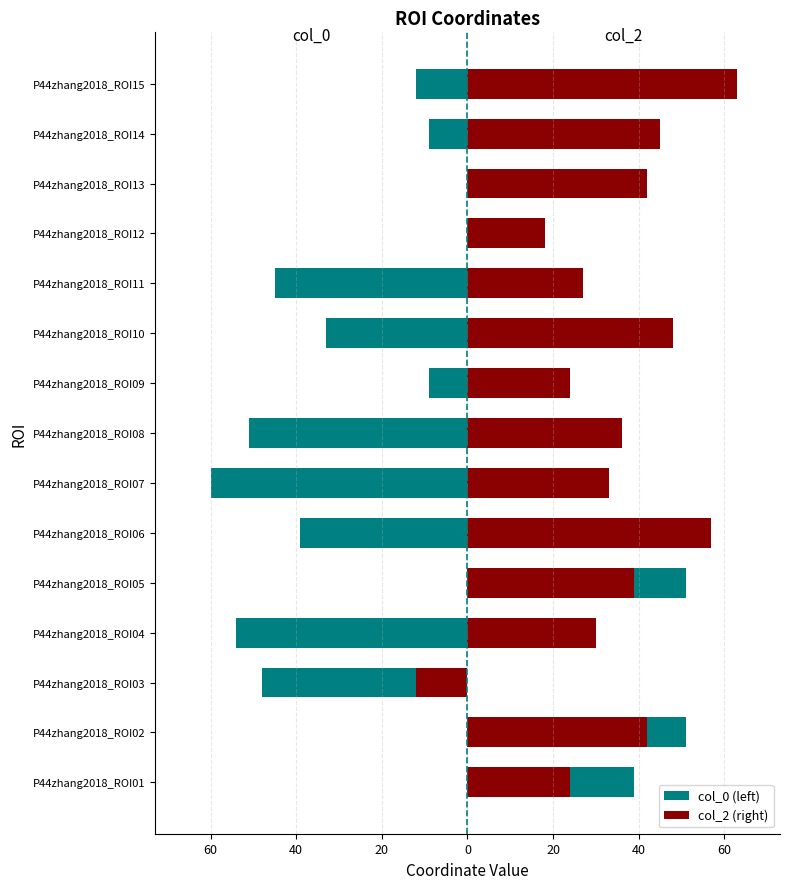

How many data points in col_2 (right) are less than 36?

7